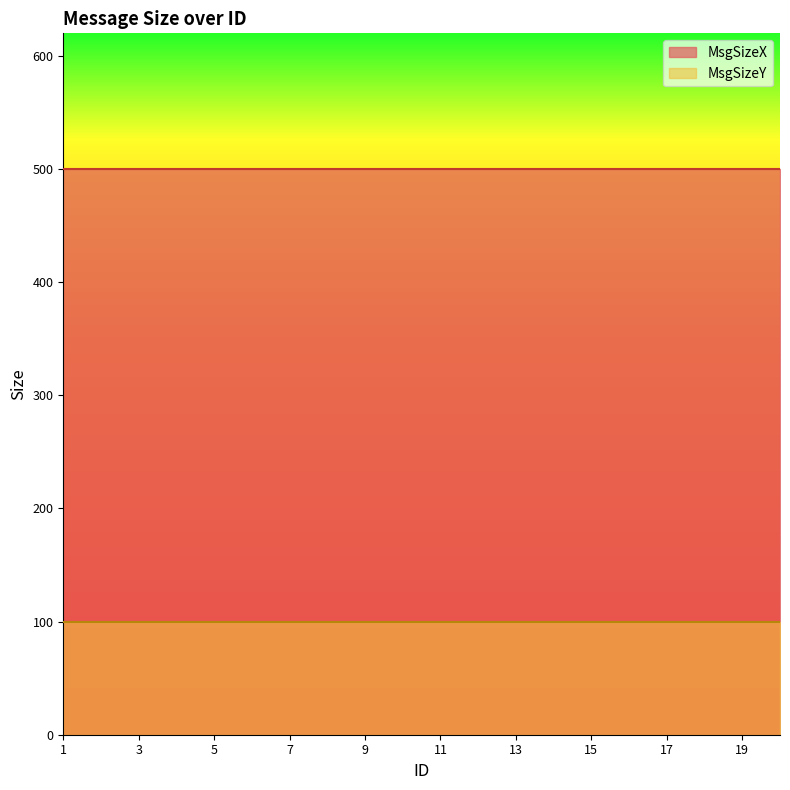

At which label is MsgSizeY closest to 100?

1